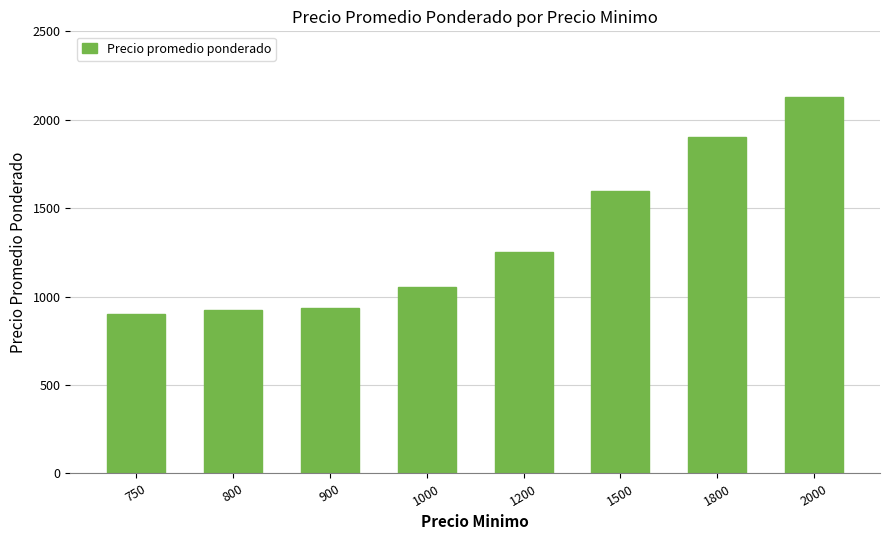

How many bars are there in total?

8